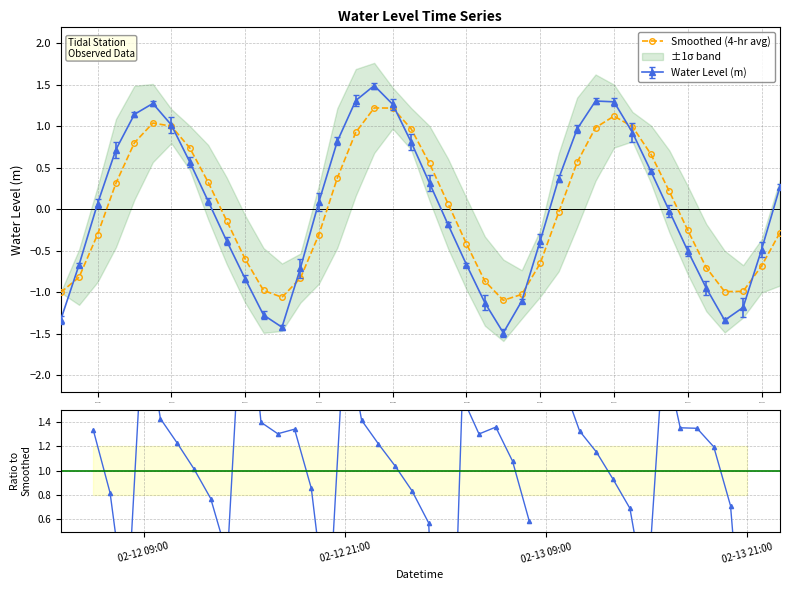

Which series has the largest total across all categories?

Smoothed (4-hr avg)